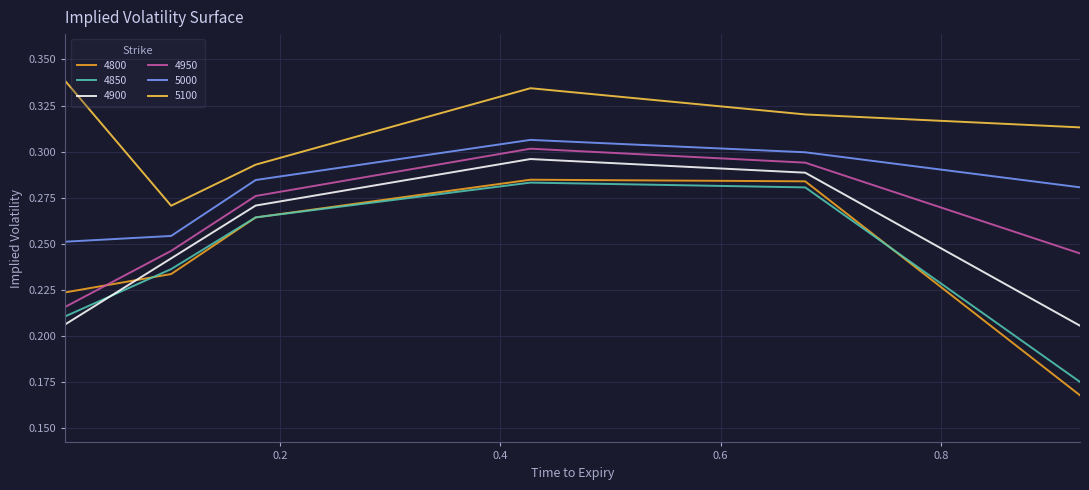

True or false: 4950 and 4900 intersect in this chart.

False